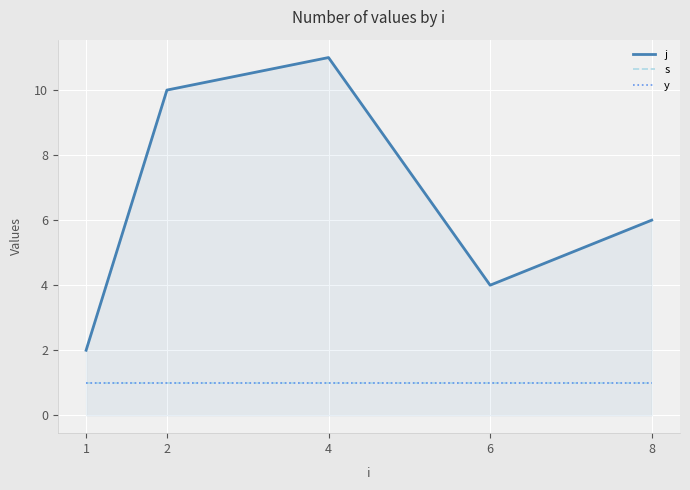

Reading right to left, transcribe all the data shown in this chart.

j: 6	4	11	10	2
s: 1	1	1	1	1
y: 1	1	1	1	1